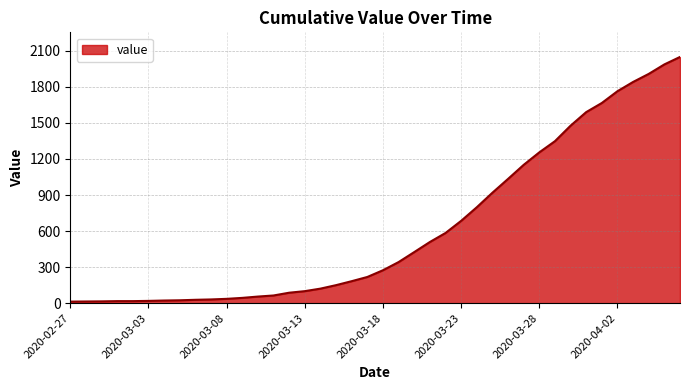

What is the difference between the maximum and minimum values?

2036